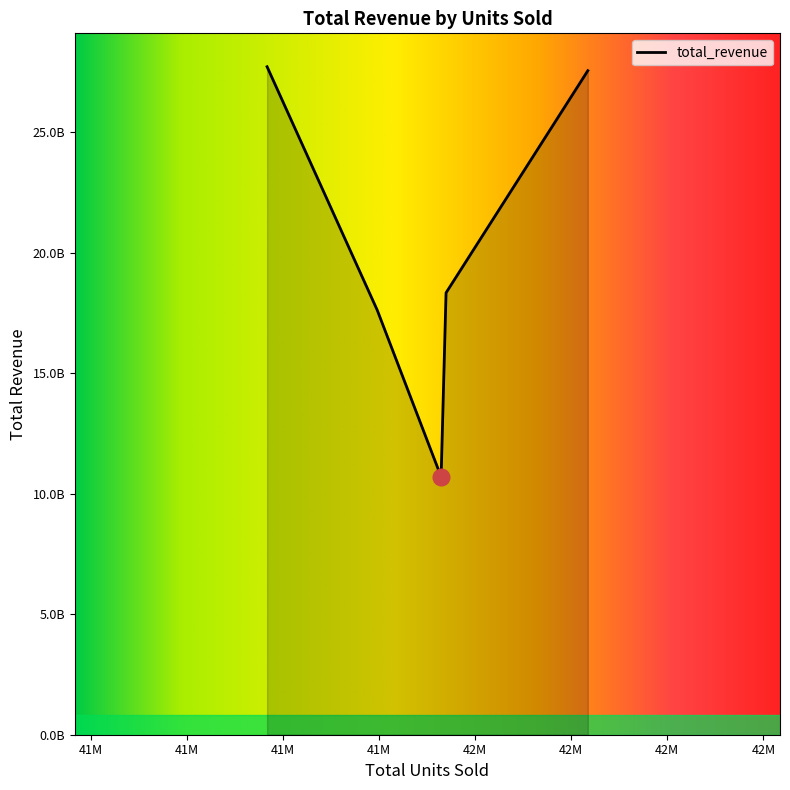

What is the average value?

20377607052.4